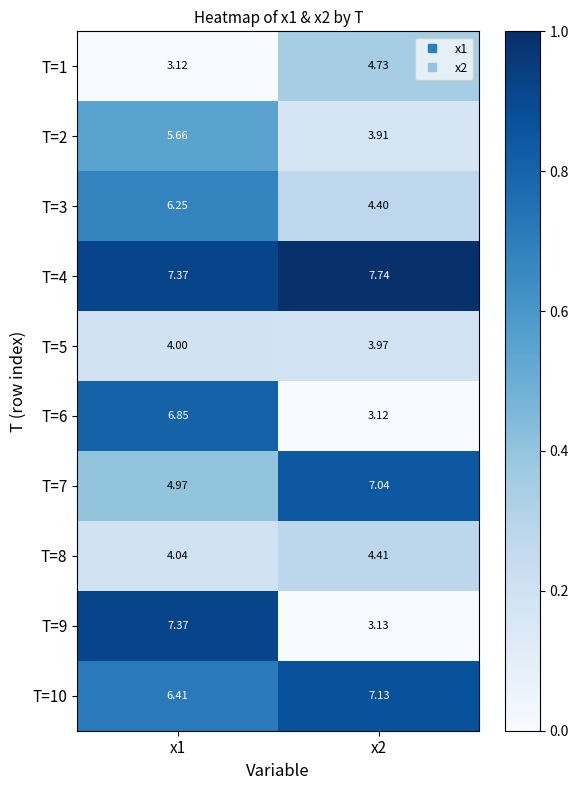

Between x1 and x2, which series saw the biggest shift?

T=9